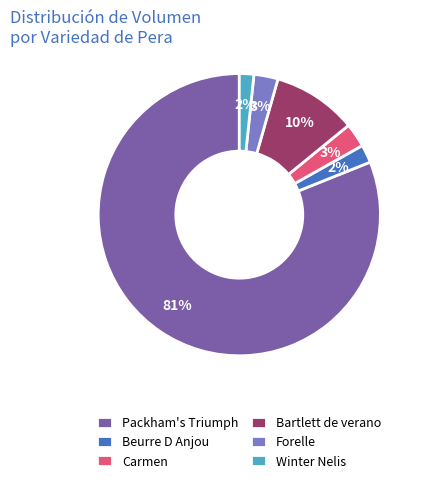

To the nearest percent, what is the difference between the Carmen and Bartlett de verano slice percentages?

7%